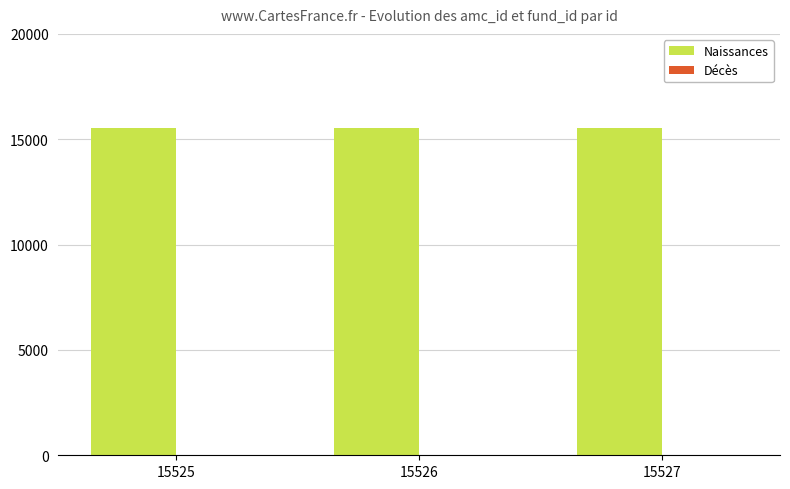

True or false: Naissances has a value of 15526 at 15526.

True